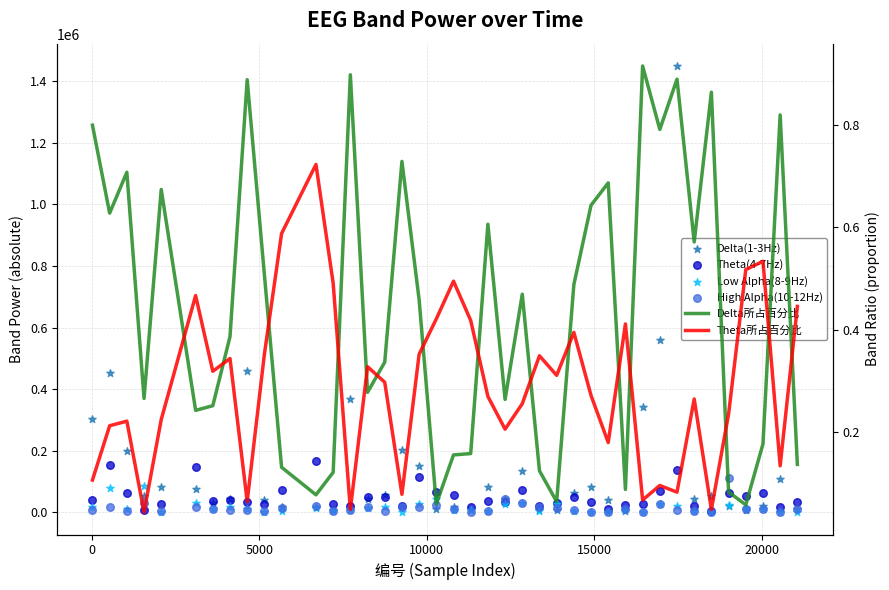

What are all the series names shown in the legend?

Delta(1-3Hz), Theta(4-7Hz), Low Alpha(8-9Hz), High Alpha(10-12Hz), Delta所占百分比, Theta所占百分比